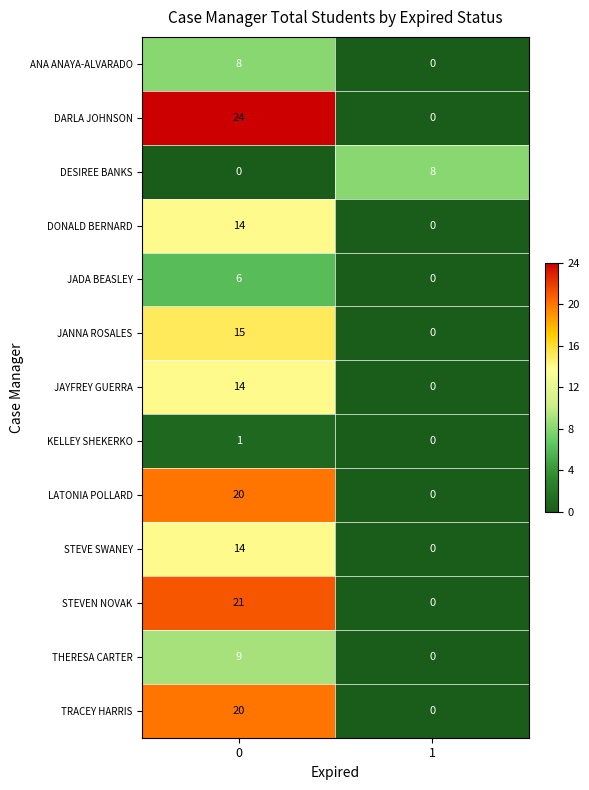

How many categories are shown in the chart?

2